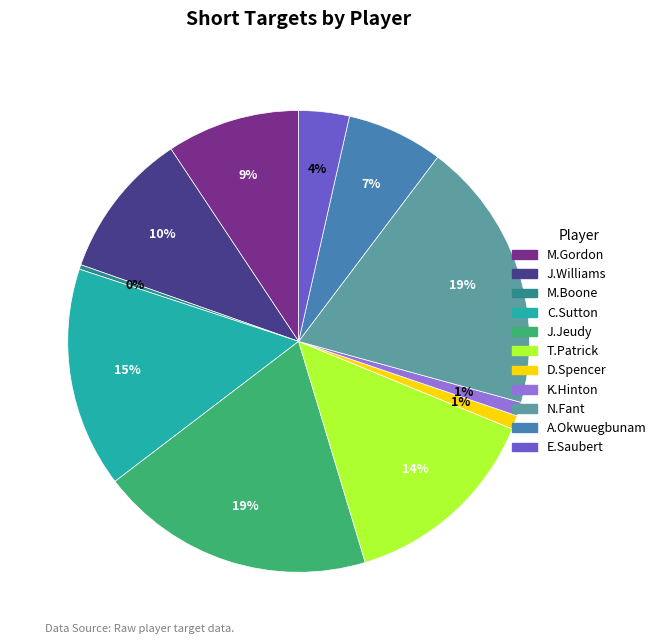

Is it true that J.Jeudy is 19% of the pie?

True